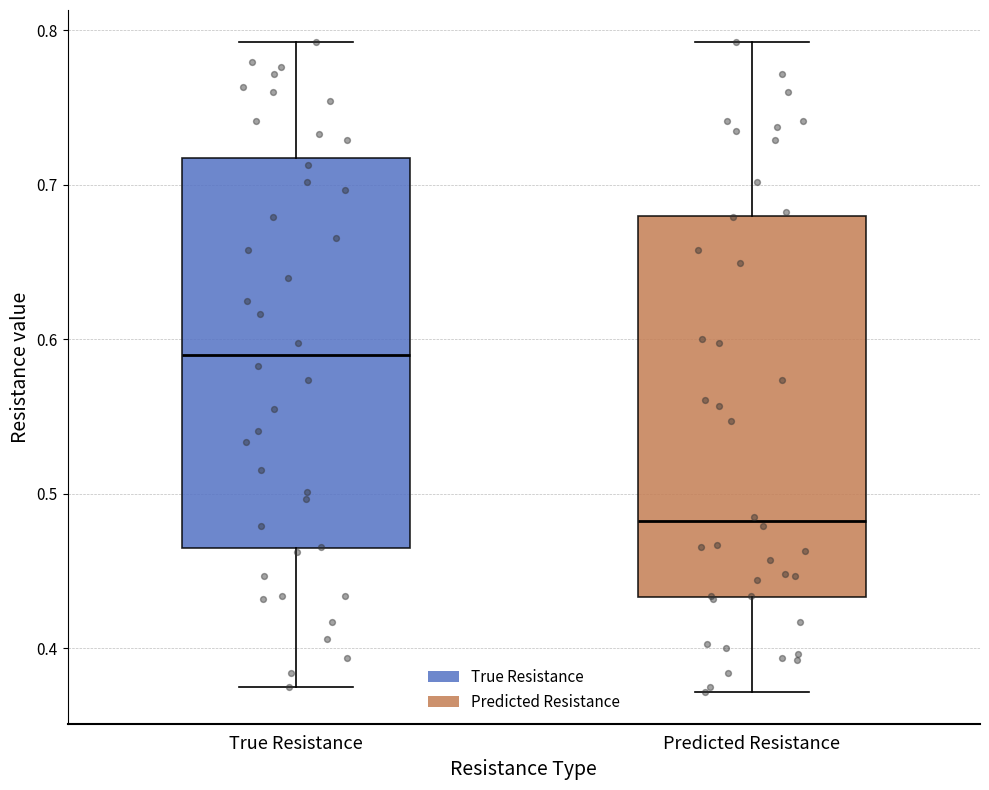

Where does the median line of the box for Predicted Resistance sit on the y-axis? The values are not printed on the chart, so give them approximately, as read against the axis.

0.48